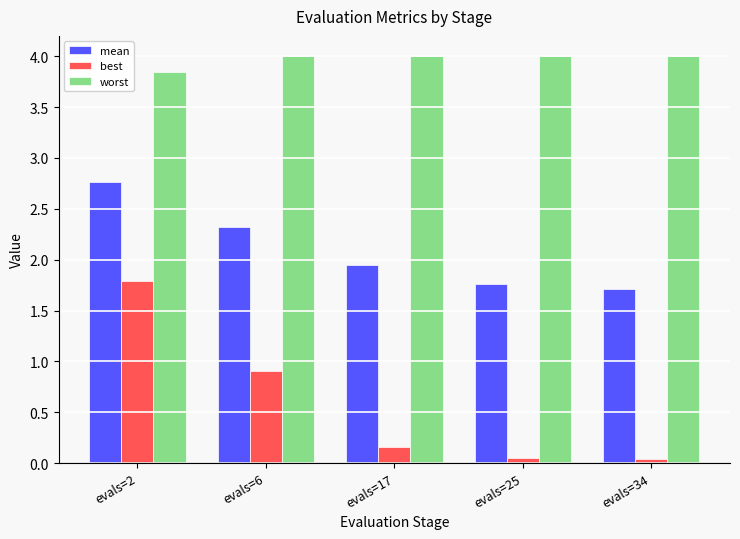

Which series has the largest range (max minus min)?

best